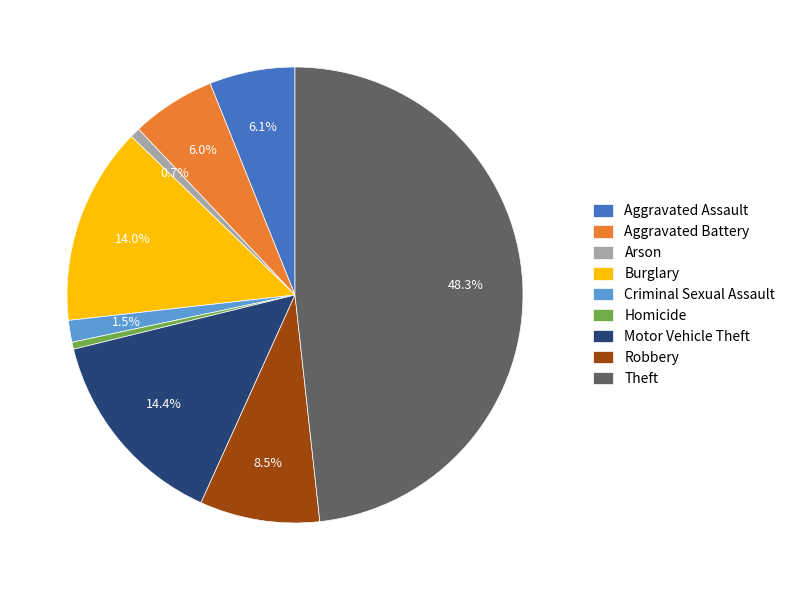

To the nearest percent, what portion does Theft represent?

48%